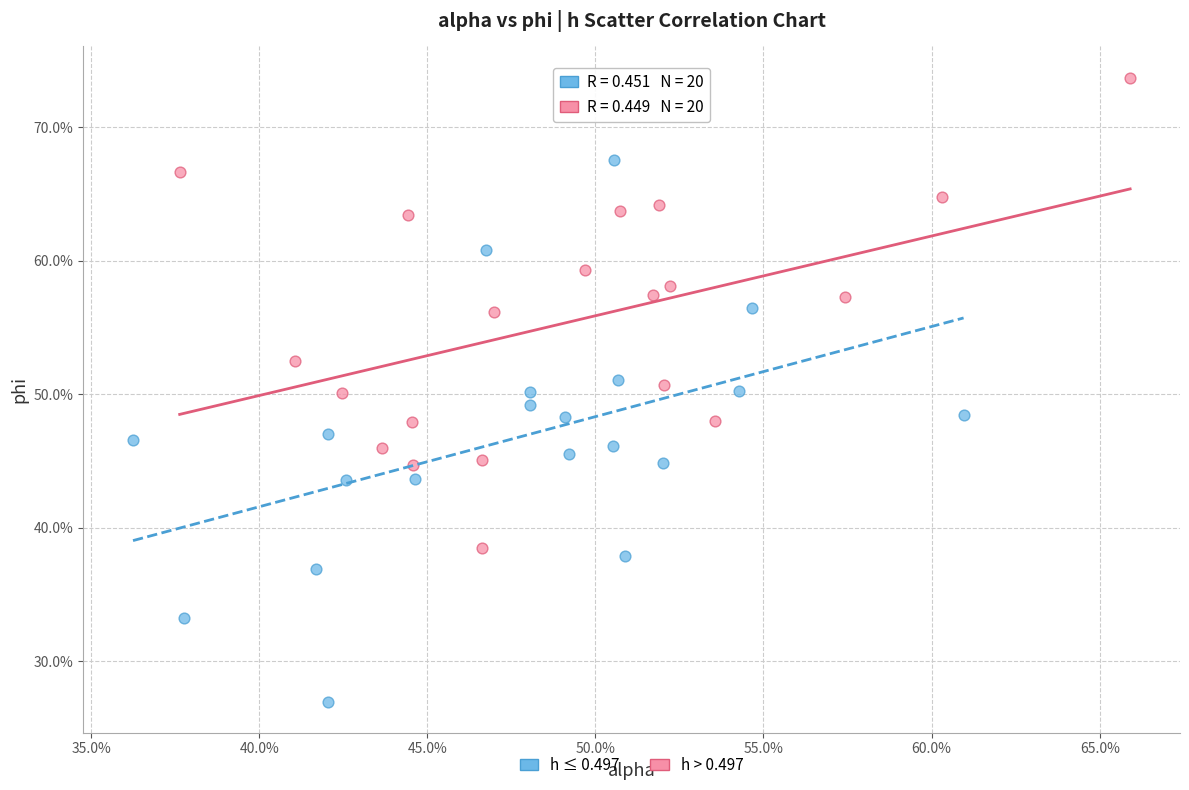

What are all the series names shown in the legend?

h ≤ 0.497, h > 0.497